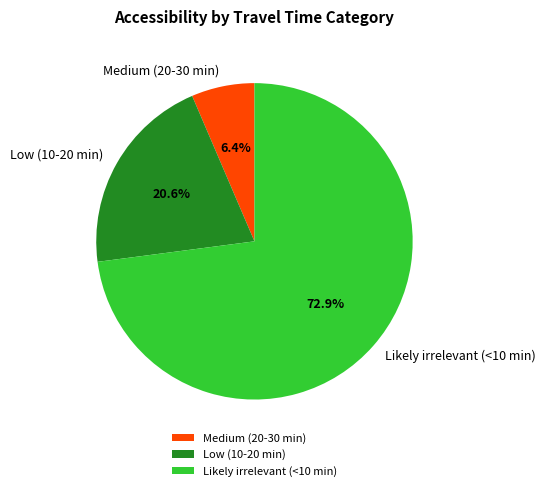

Approximately how many times larger is the value at Likely irrelevant (<10 min) compared to Low (10-20 min)?

3.5